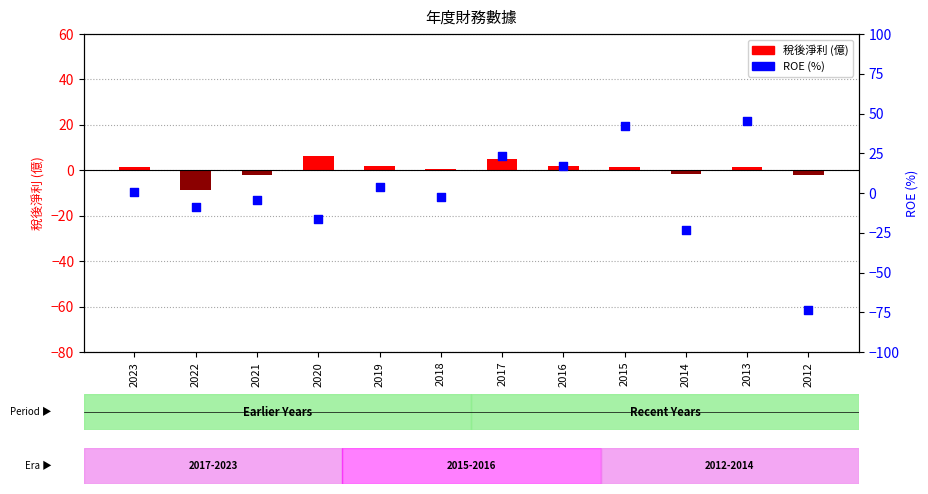

Which series reaches the minimum Y coordinate?

ROE (%)